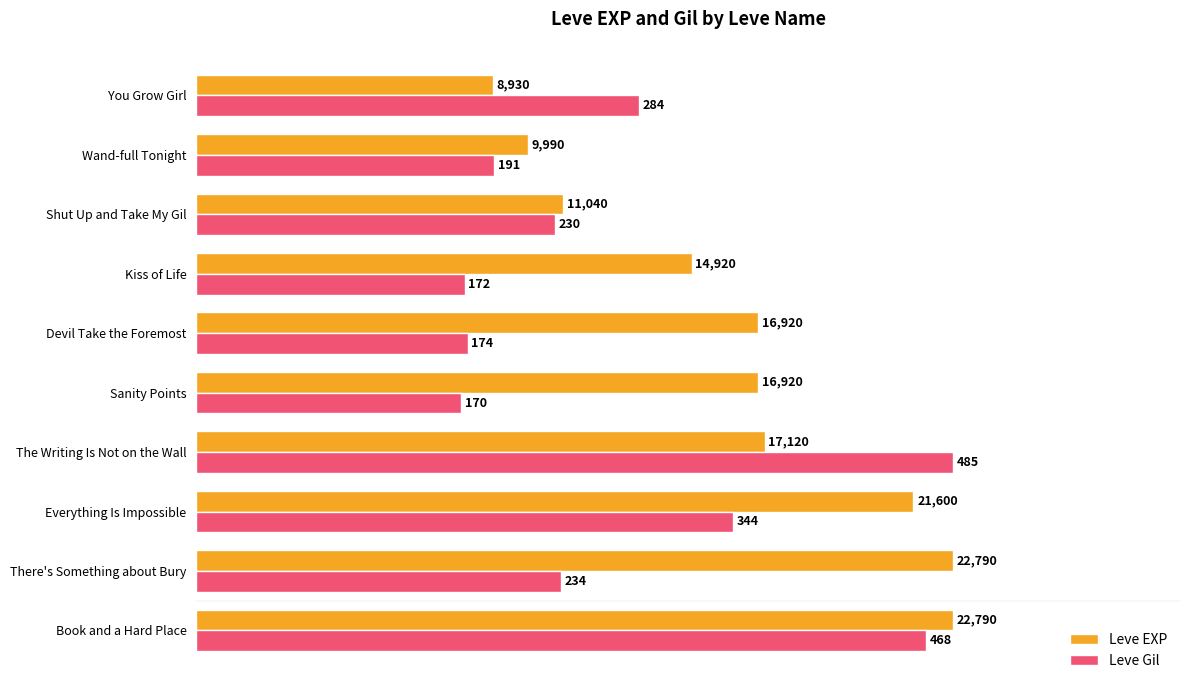

What are all the series names shown in the legend?

Leve EXP, Leve Gil